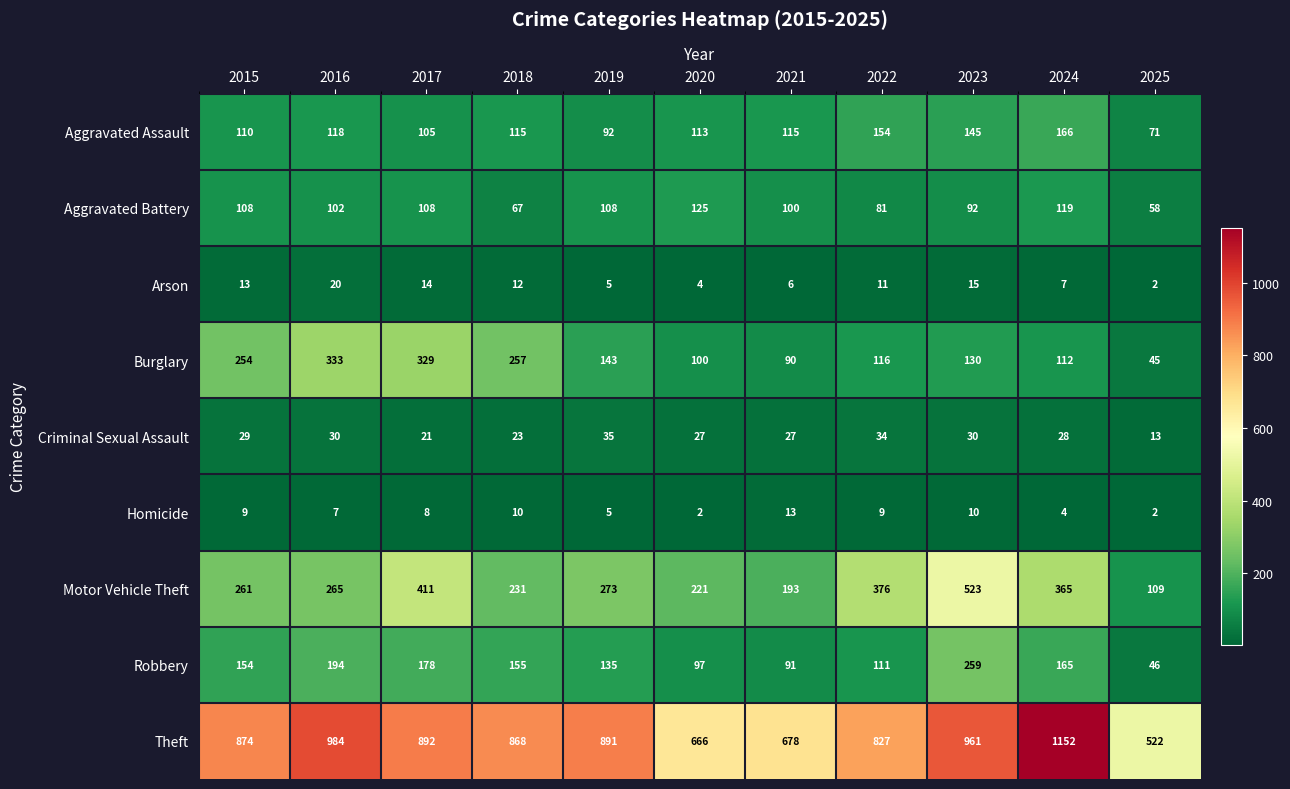

Which label corresponds to the largest value in the chart?

2024